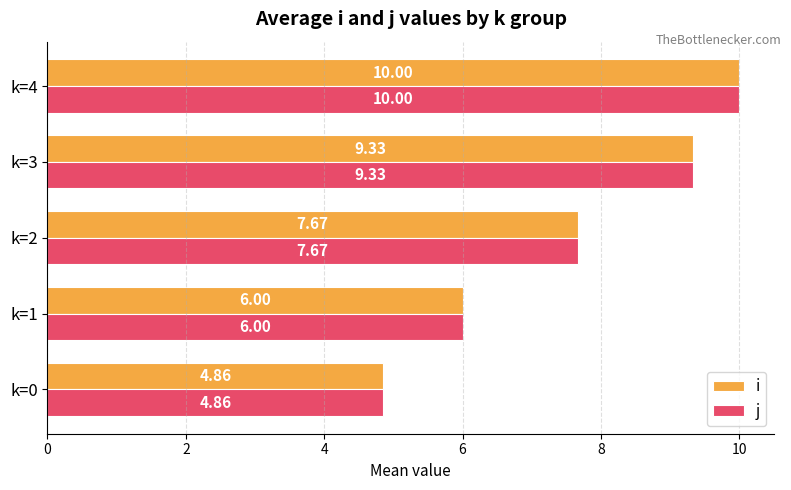

What is the average value of the j series?

7.6